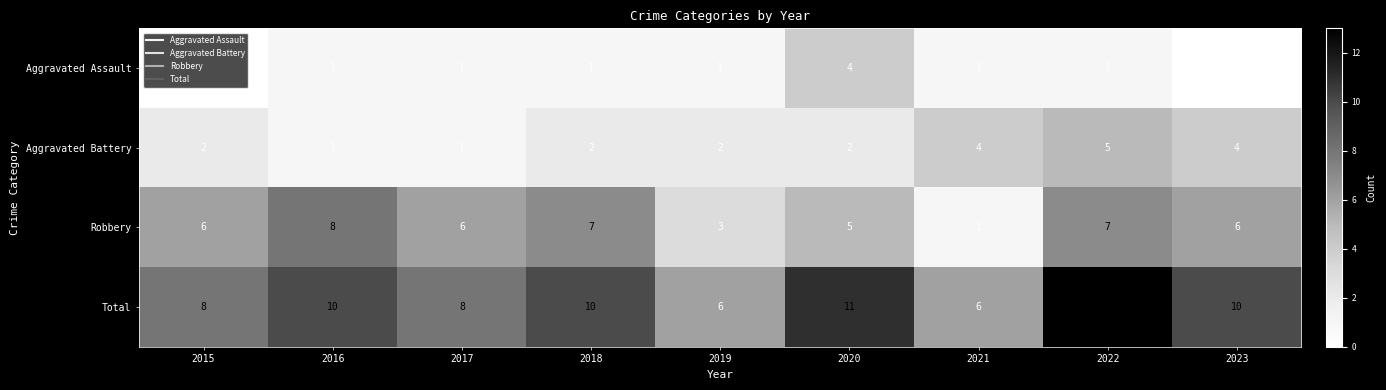

Which series changed the most between 2016 and 2019?

Robbery